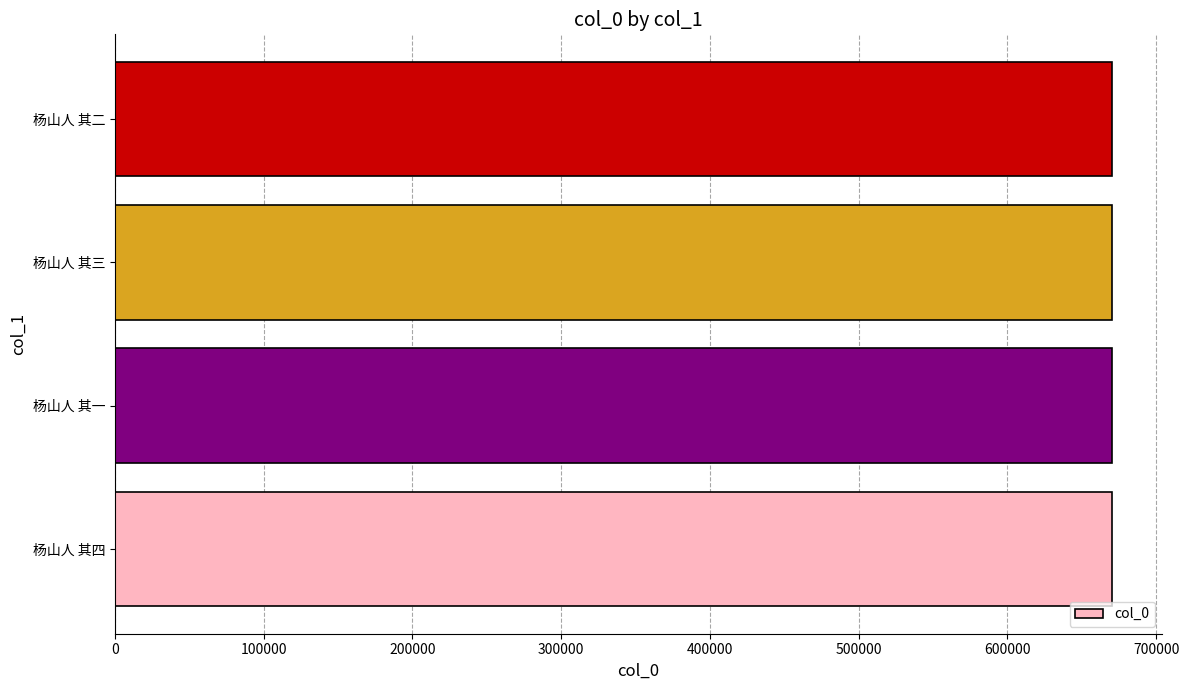

Read the value at 杨山人 其三.

670107